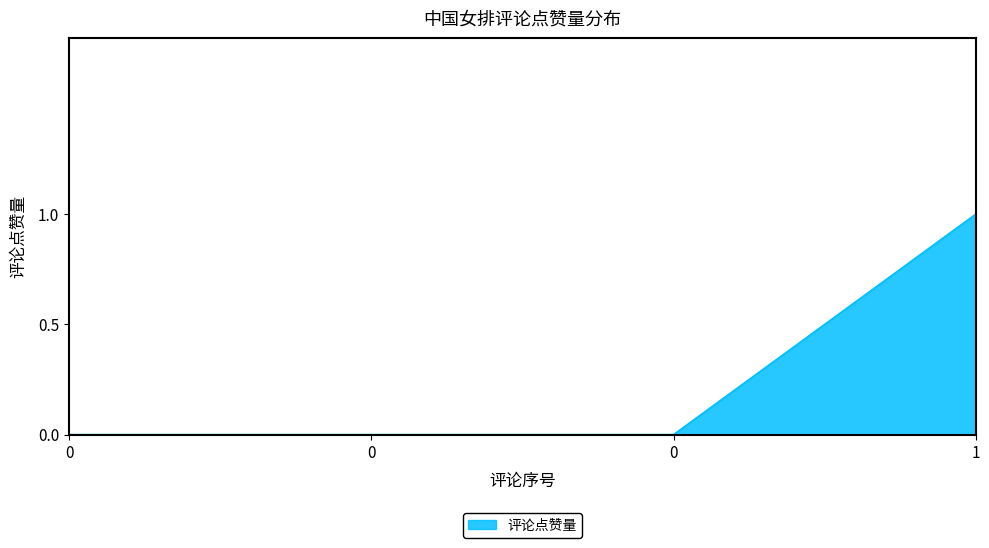

The value at 1 is 1. True or false?

True